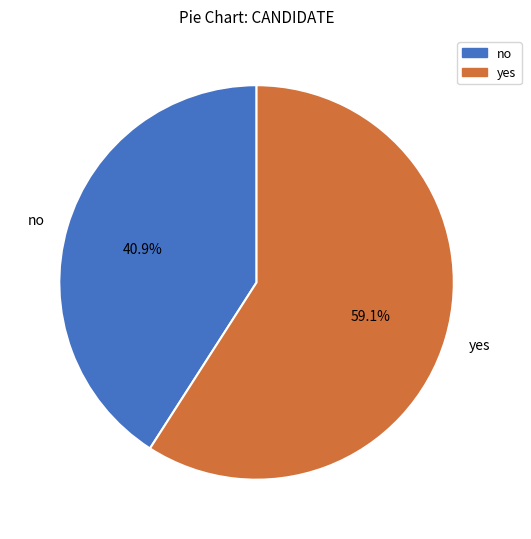

Combined, do yes and no account for over 50%?

Yes